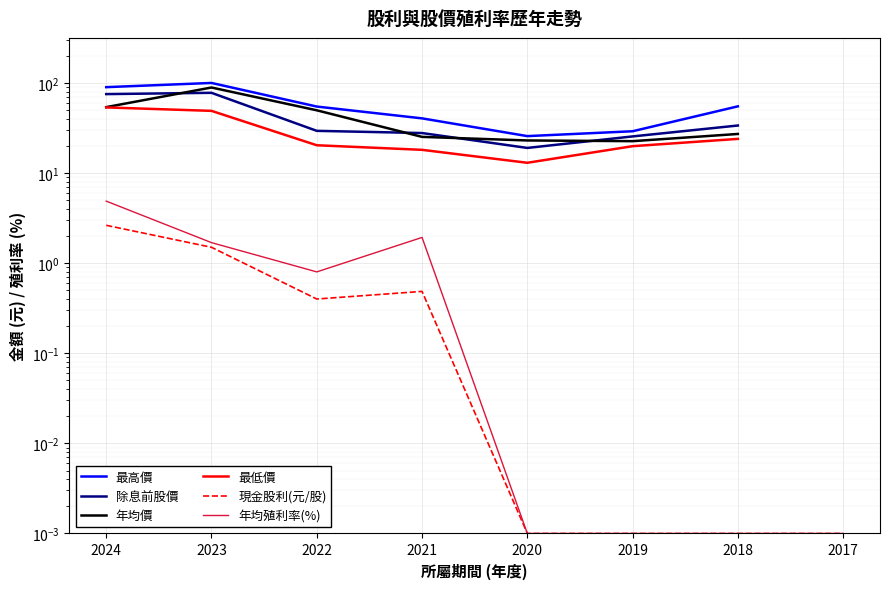

Is the value of 年均殖利率(%) at 2022 greater than the value of 最高價 at 2020?

No